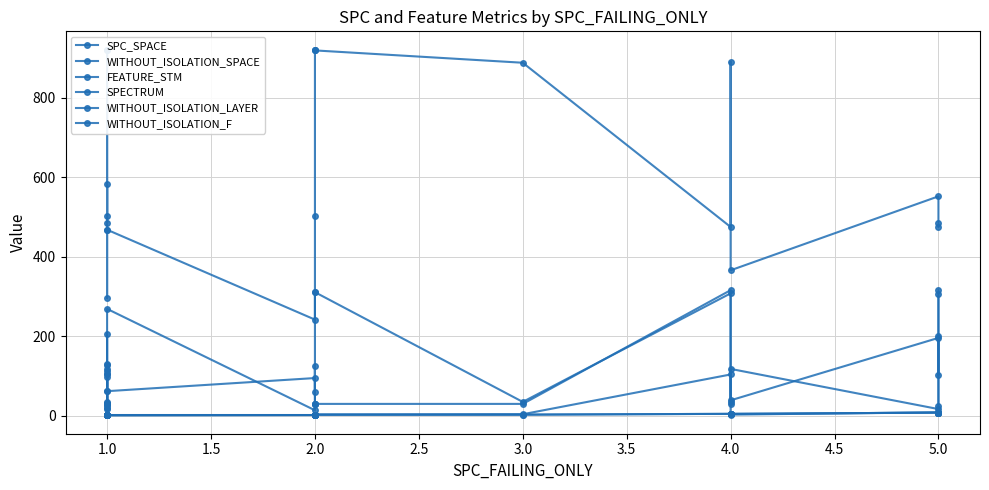

Which series has the largest total across all categories?

WITHOUT_ISOLATION_SPACE